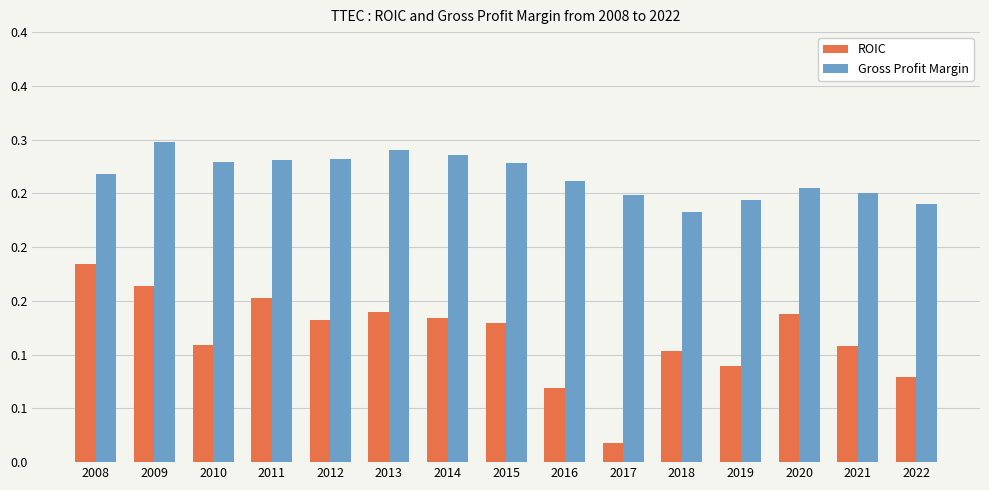

Does the chart contain any negative values?

No